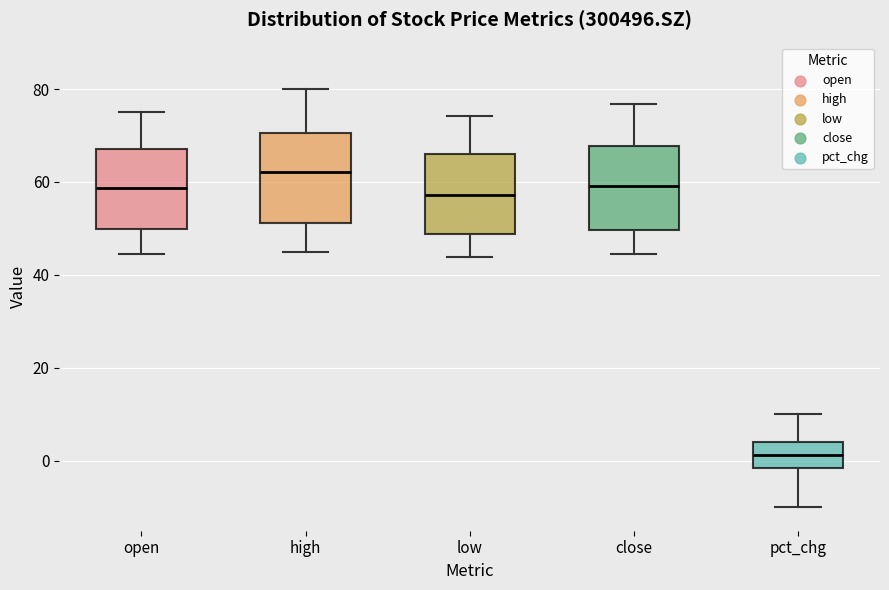

Where is the lower edge of the box for open on the y-axis? The values are not printed on the chart, so give them approximately, as read against the axis.

50